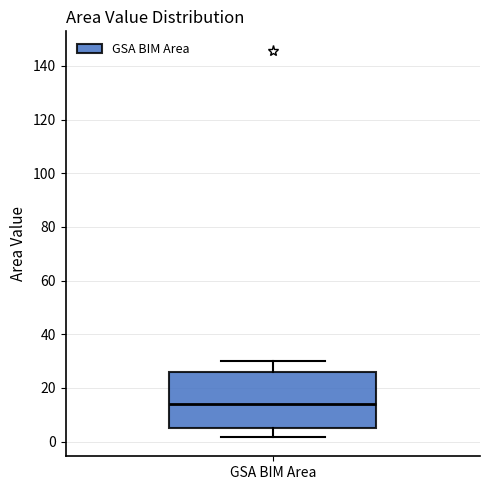

Where is the upper edge of the box for GSA BIM Area on the y-axis? The values are not printed on the chart, so give them approximately, as read against the axis.

26